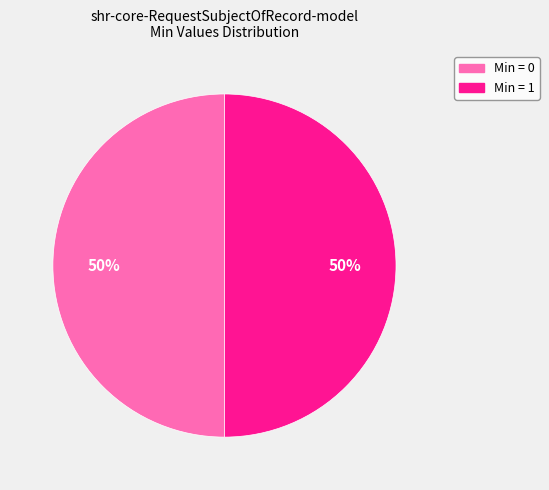

To the nearest percent, what is the average slice percentage?

50%